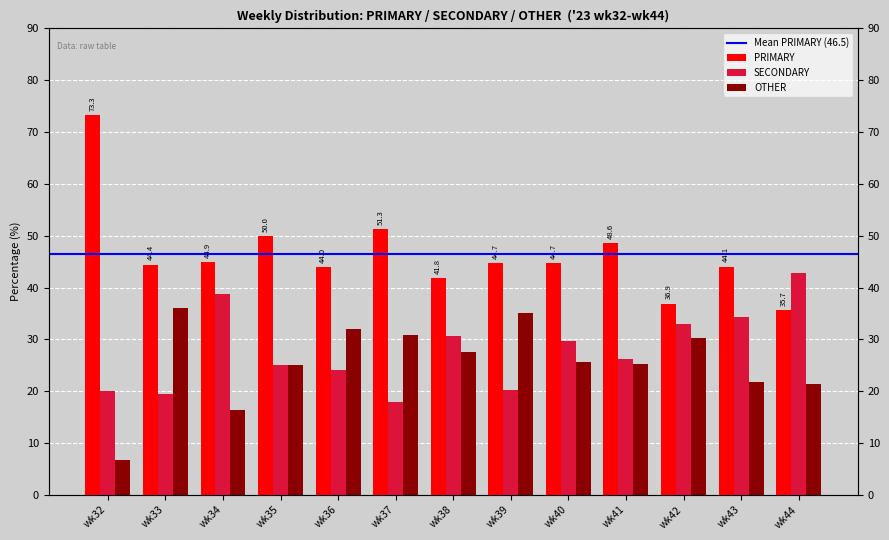

What is the difference between the maximum and minimum values in the SECONDARY series?

24.9